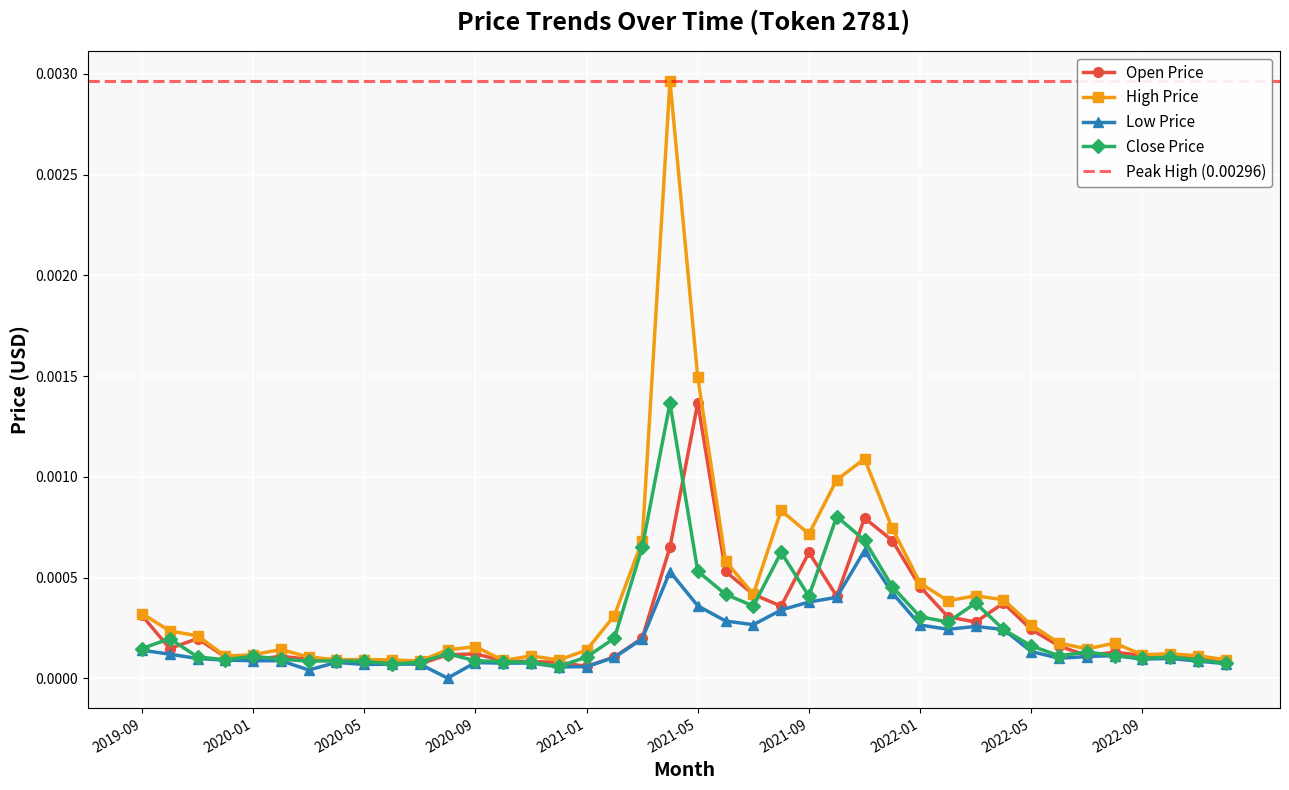

At which category does low reach its first local peak?

2020-02